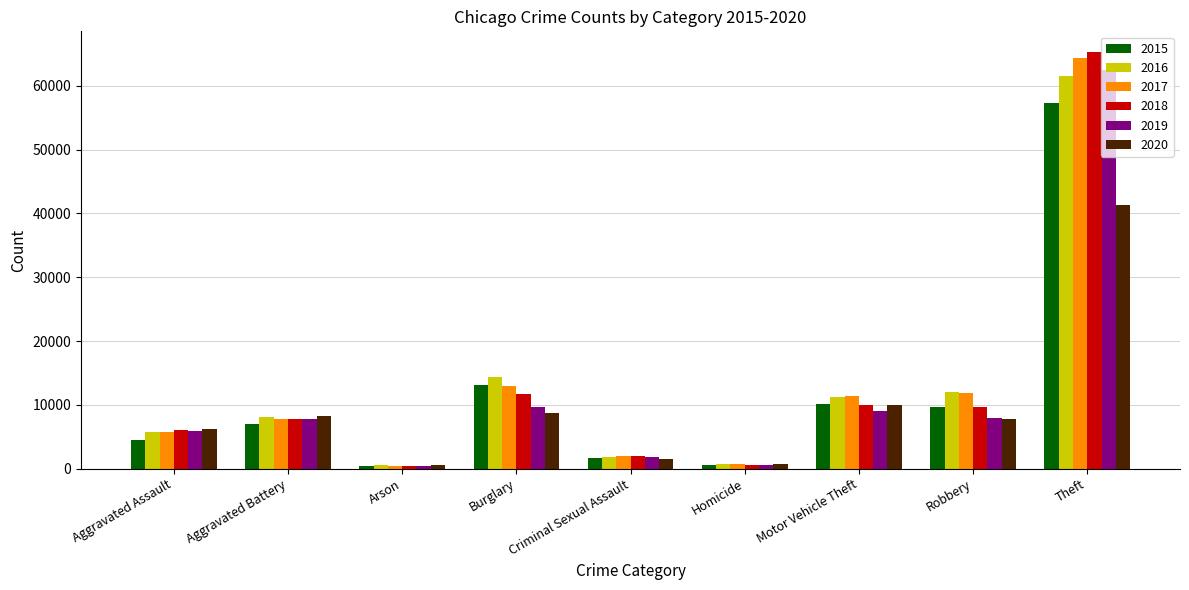

What is the difference between the highest and lowest values at Aggravated Assault?

1783